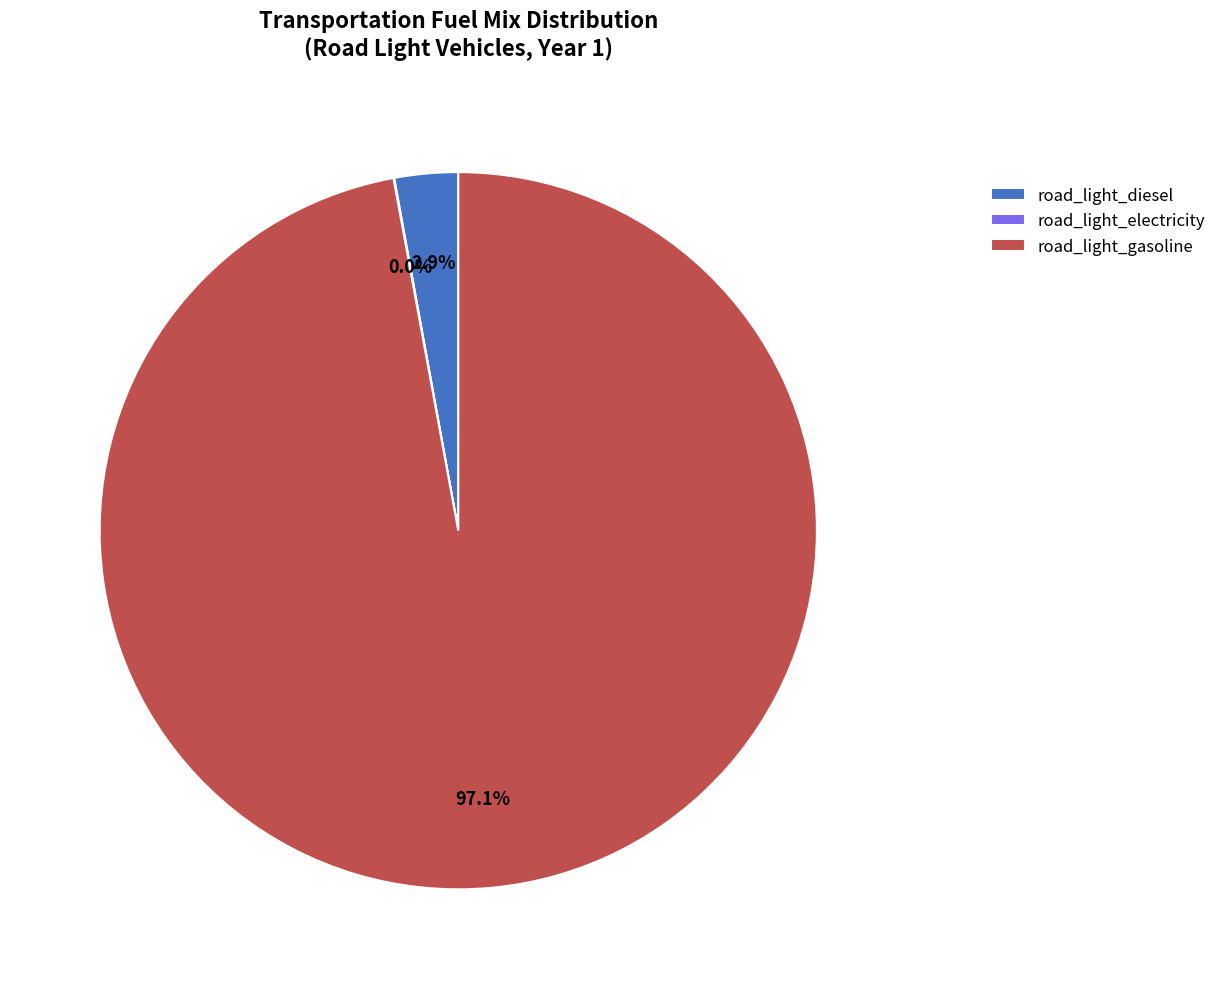

Which category has the biggest portion of the pie?

road_light_gasoline